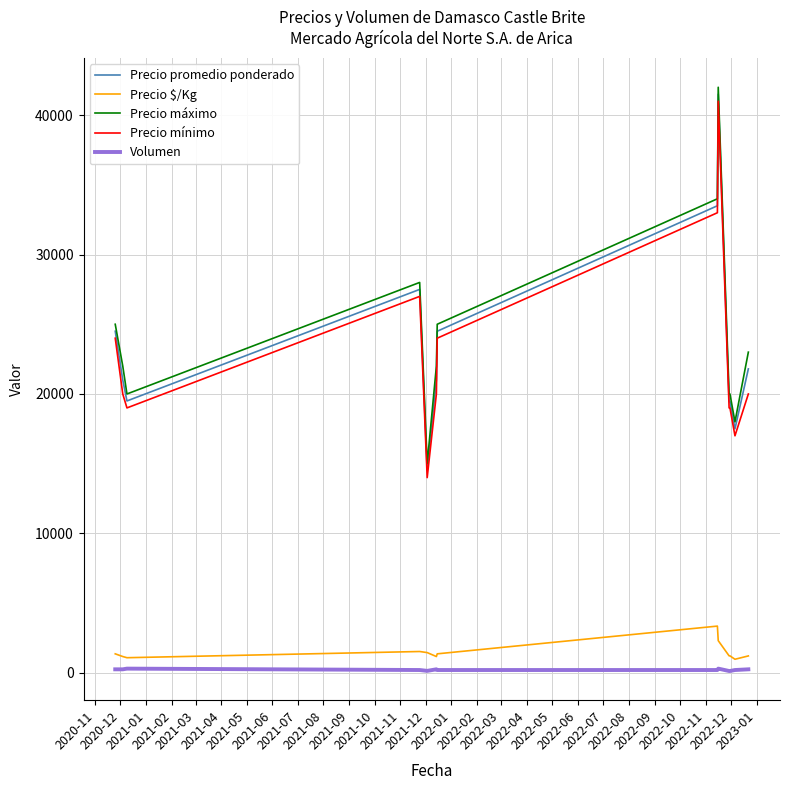

True or false: Precio máximo and Precio mínimo cross at least once.

False